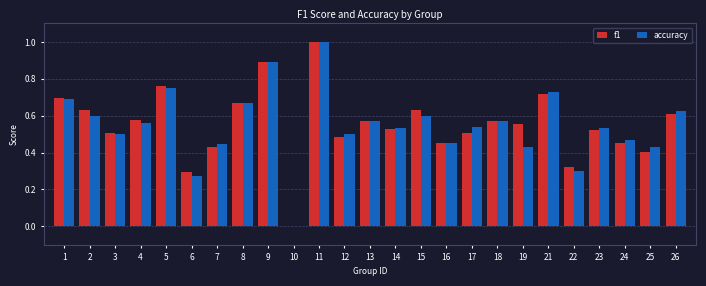

Count the number of categories in the chart.

25